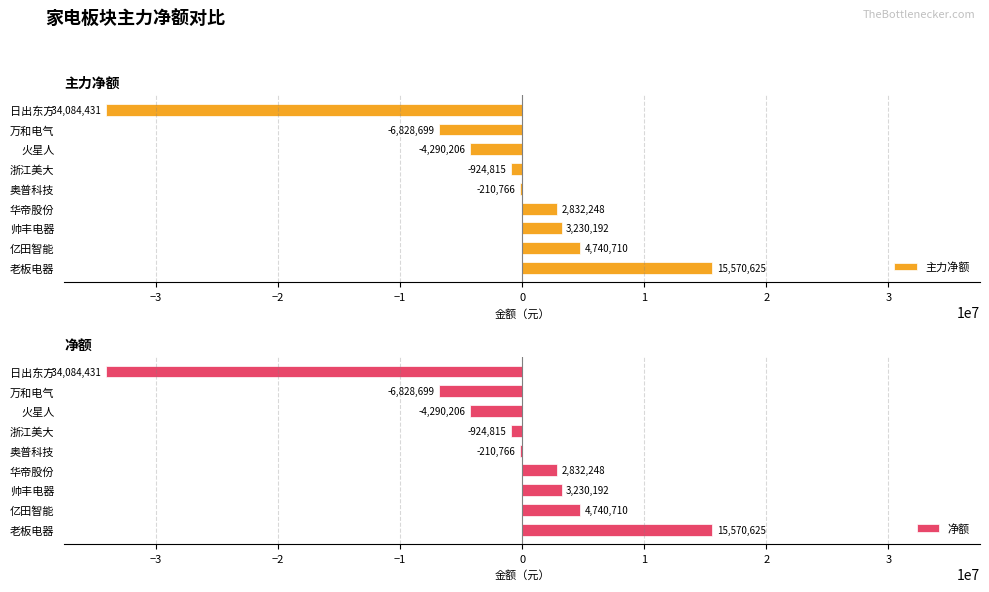

What is the approximate value of 主力净额 at 火星人, to the nearest 10?

-4290210